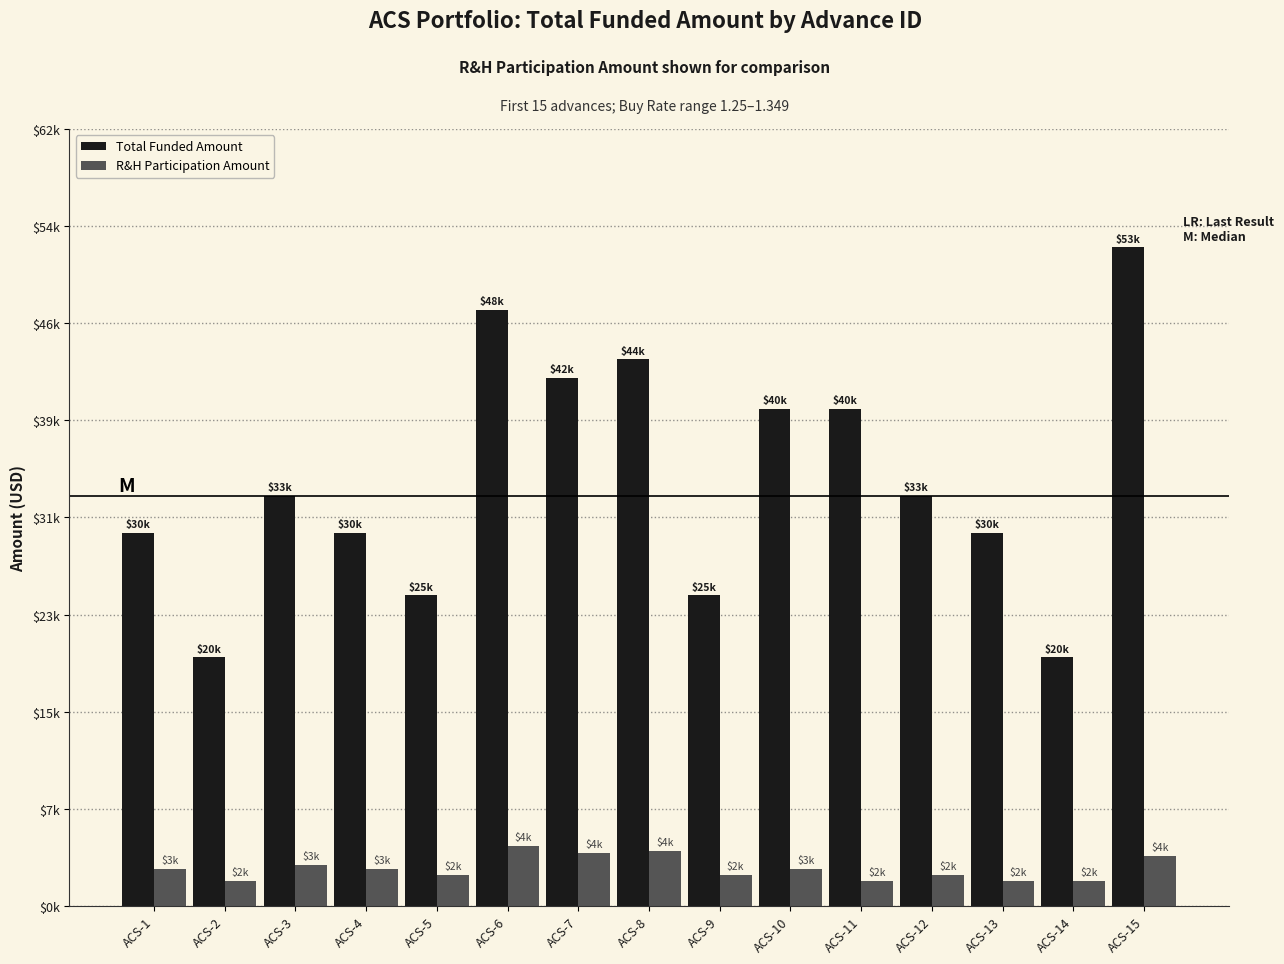

At which label is Total Funded Amount closest to 36500?

ACS-3